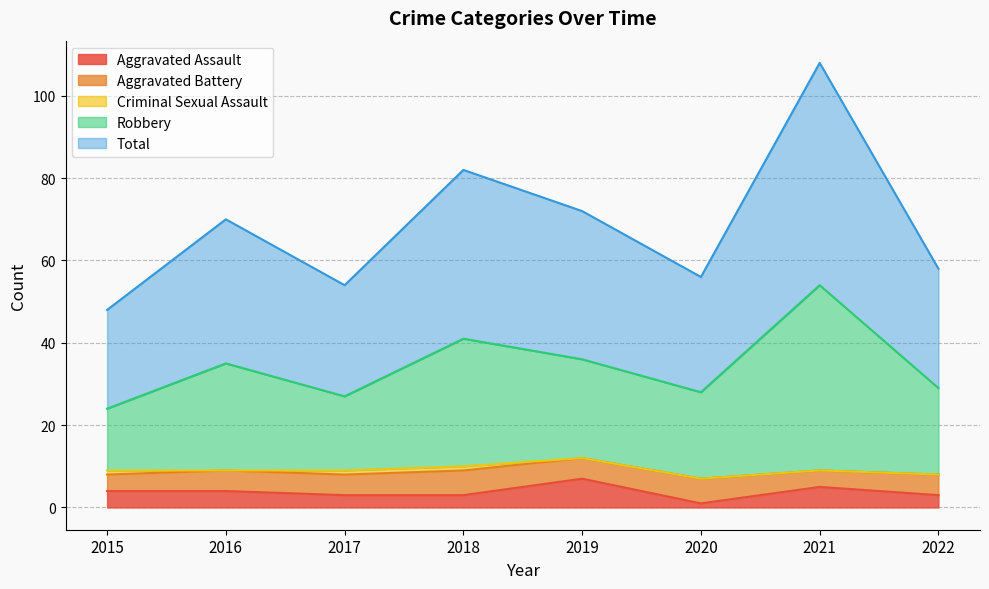

True or false: Robbery and Total cross at least once.

False